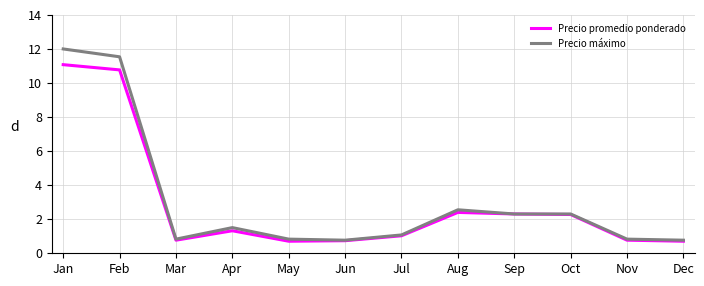

The value of Precio promedio ponderado at Aug is 4.2. True or false?

False